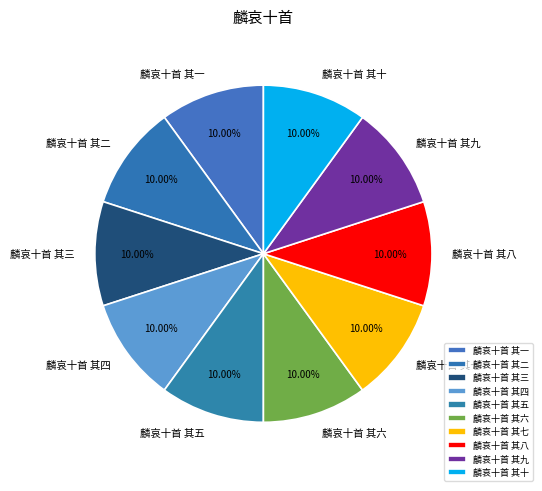

How many segments does this pie chart have?

10